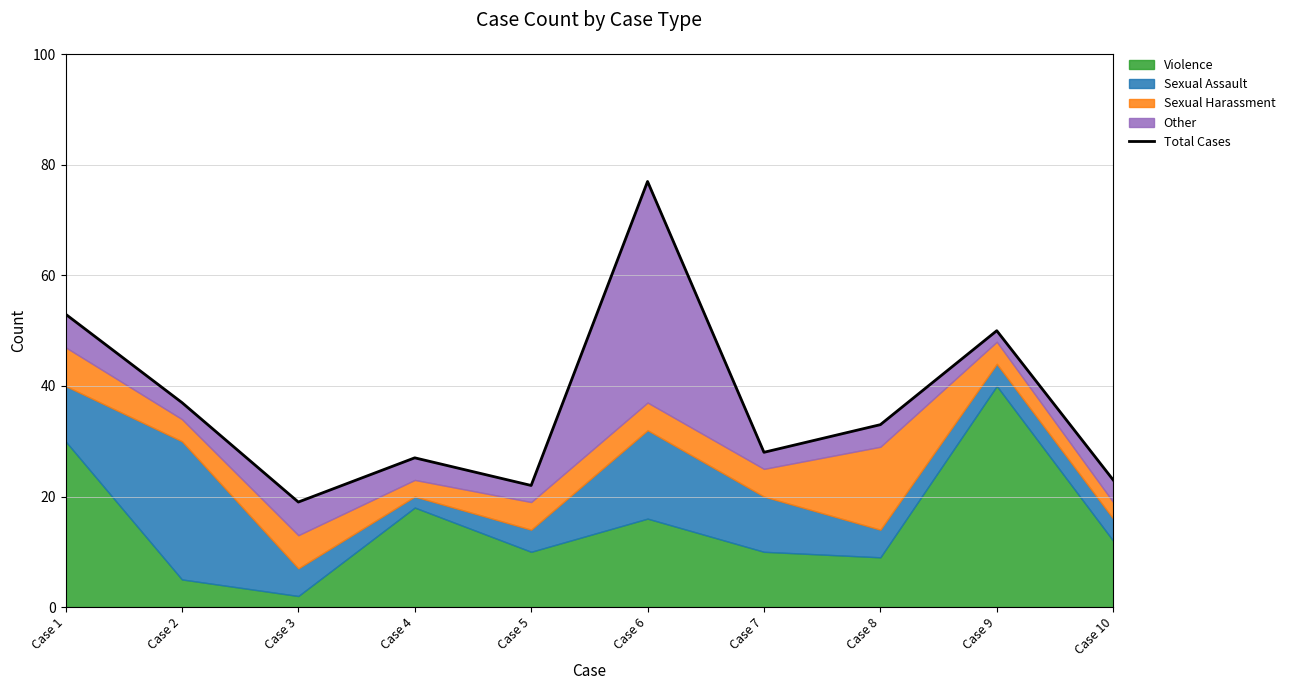

What is the average value?

37